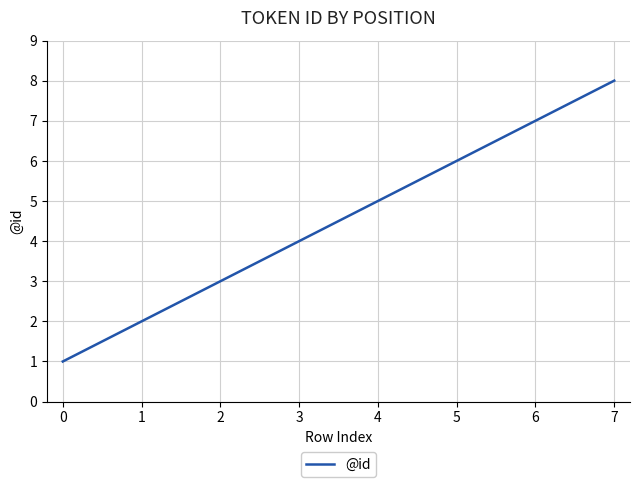

Which label corresponds to the largest value in the chart?

7